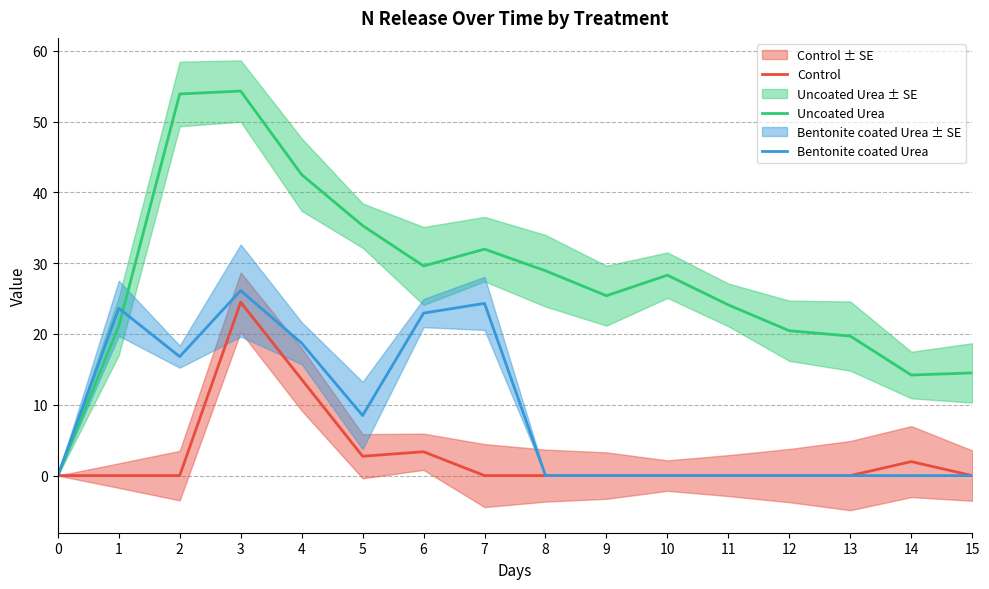

At which label does Control reach its peak?

3